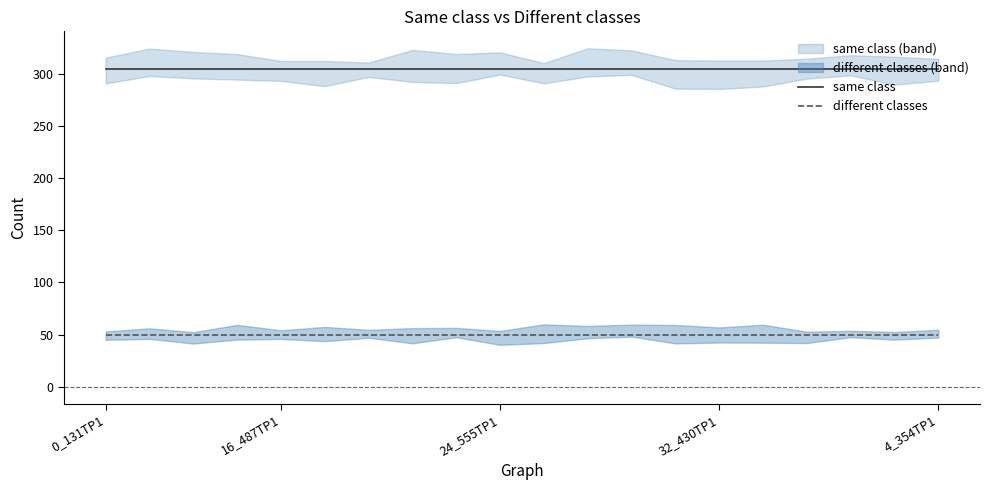

What are all the series names shown in the legend?

same class, different classes